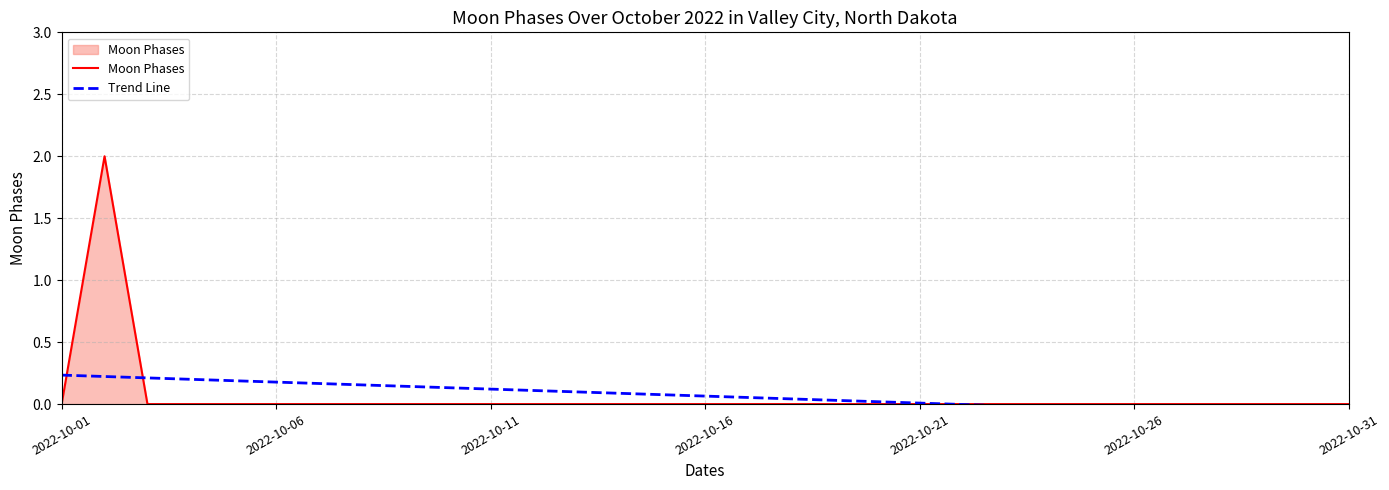

Does the chart have visible grid lines?

Yes